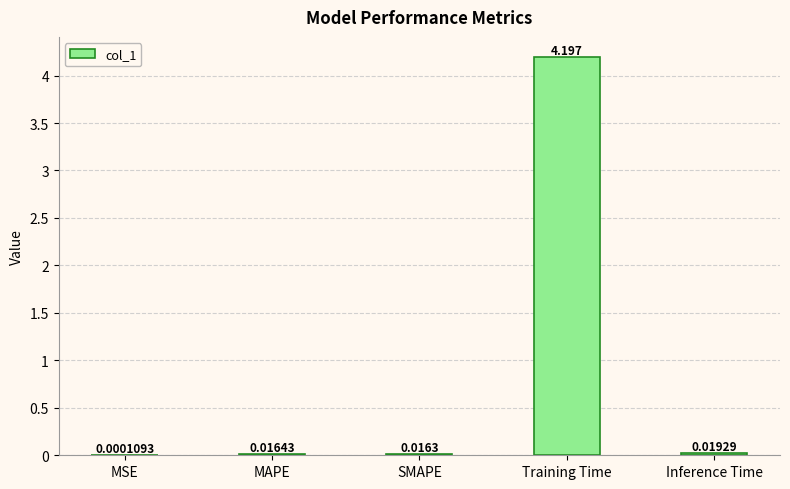

At which label is the value closest to 2?

Inference Time